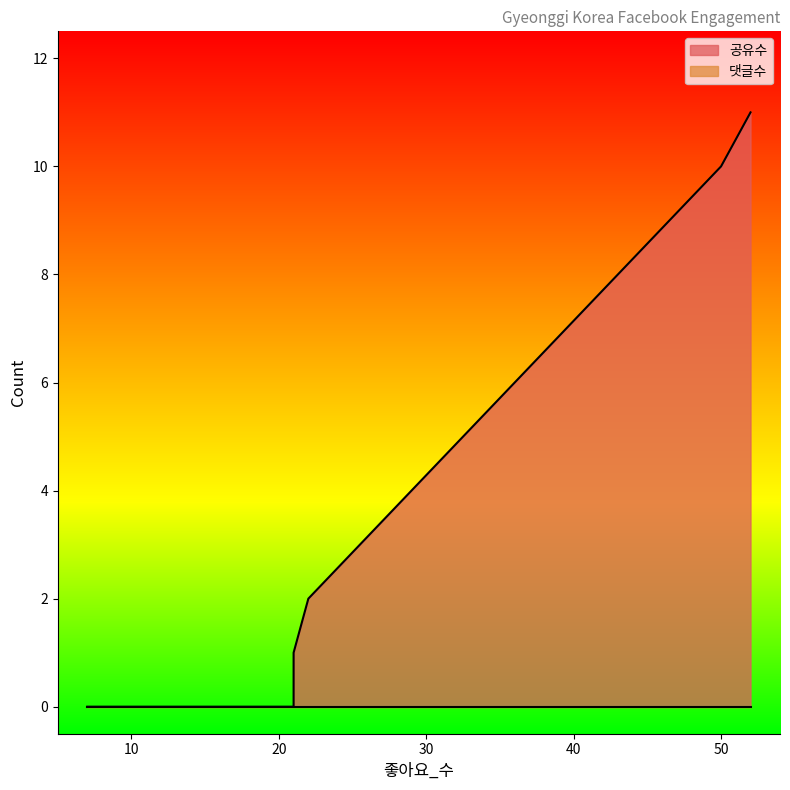

Which series has the widest spread of values?

공유수